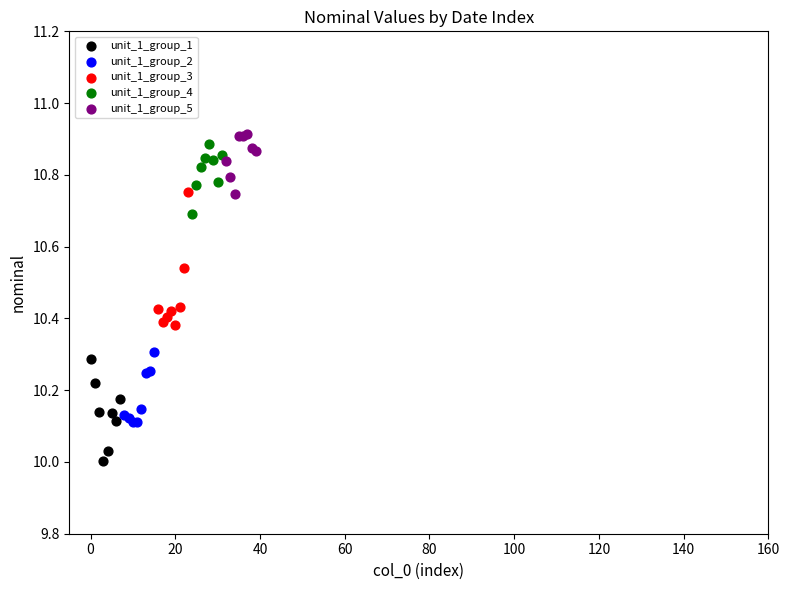

Which series contains the lowest Y value?

unit_1_group_1